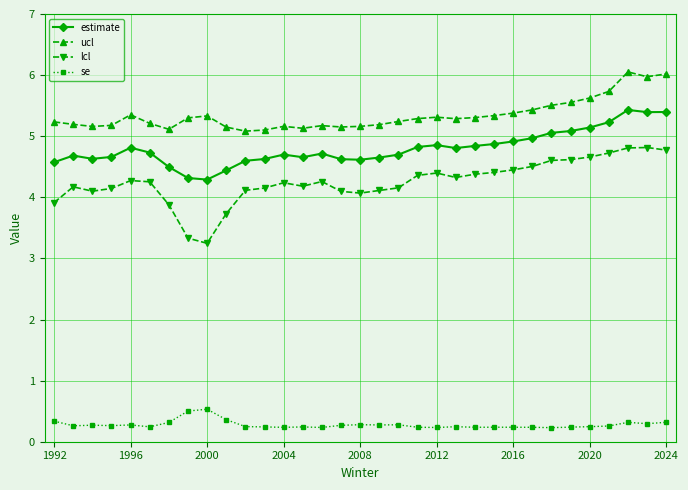

True or false: ucl and se intersect in this chart.

False